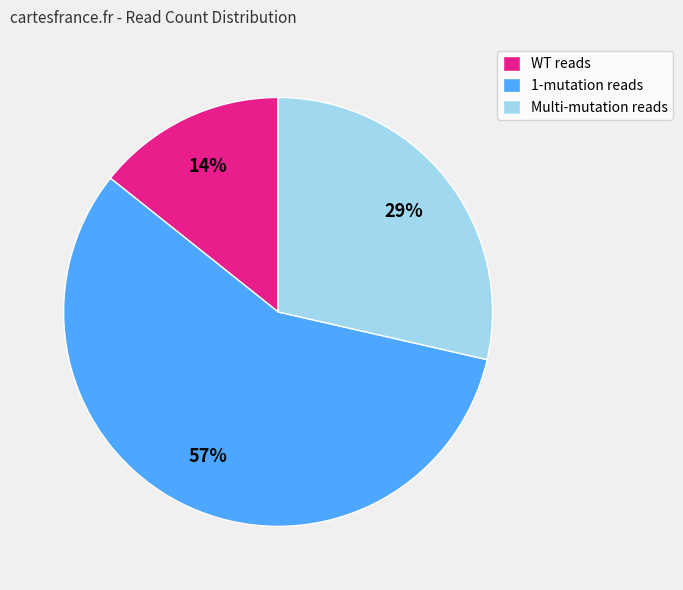

Which slice is the largest?

1-mutation reads